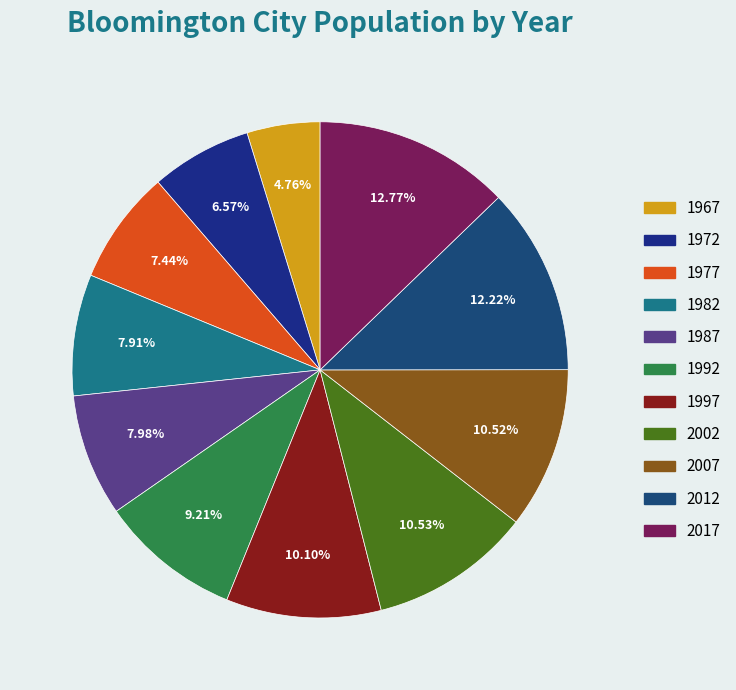

To the nearest percent, what is the combined percentage of 1997 and 1972?

17%